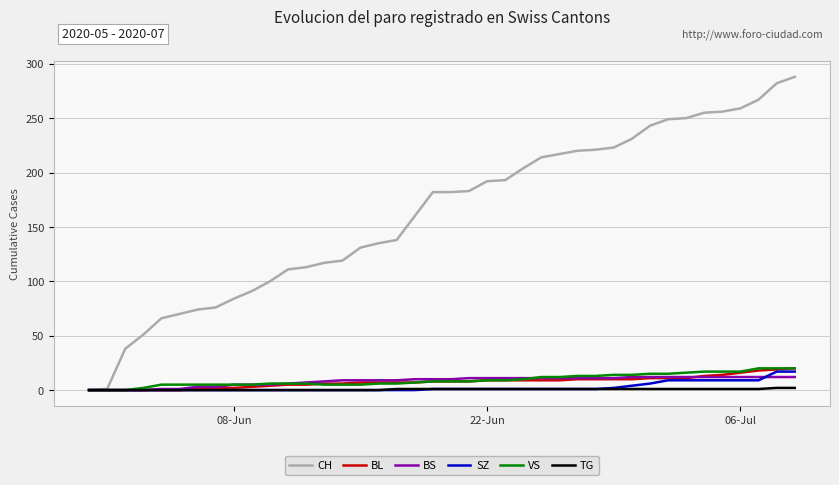

Which series has the largest range (max minus min)?

CH